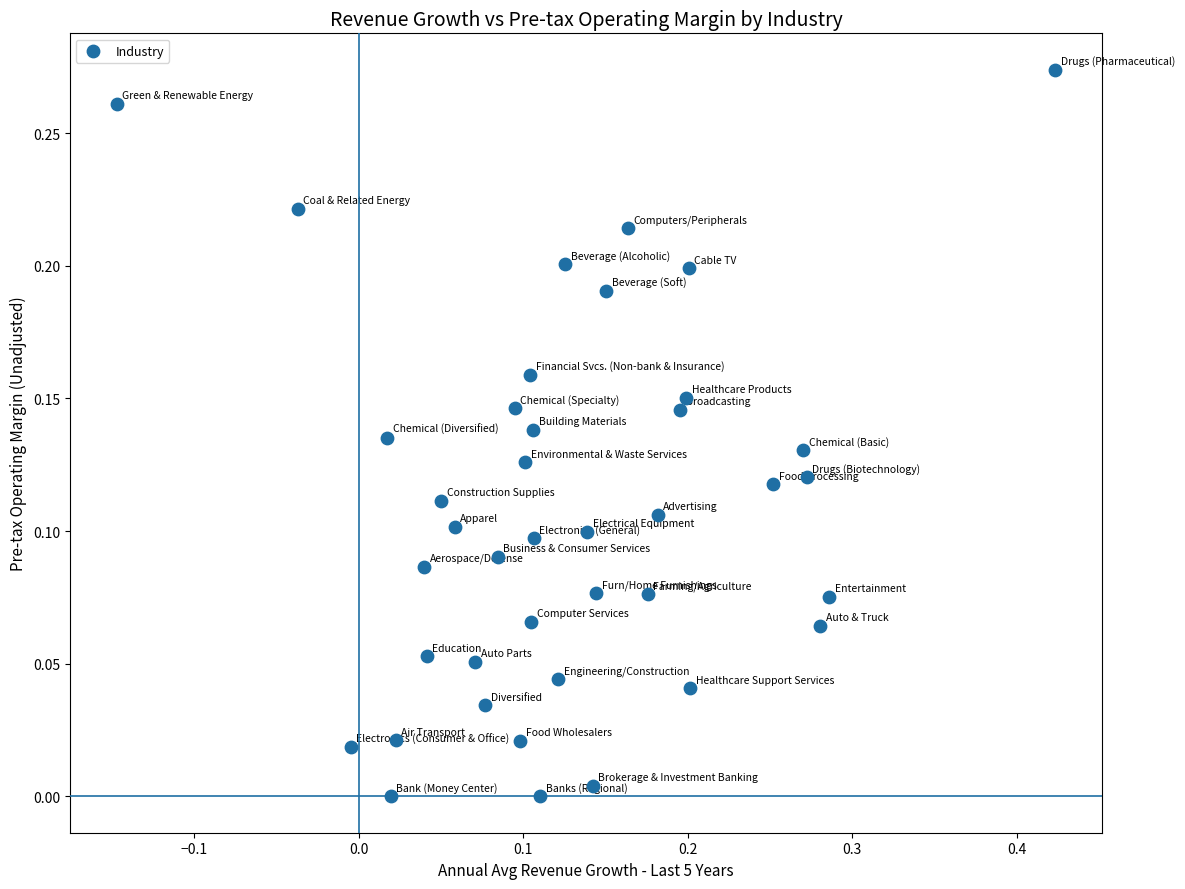

What is the range of X values (max minus min)?

0.6